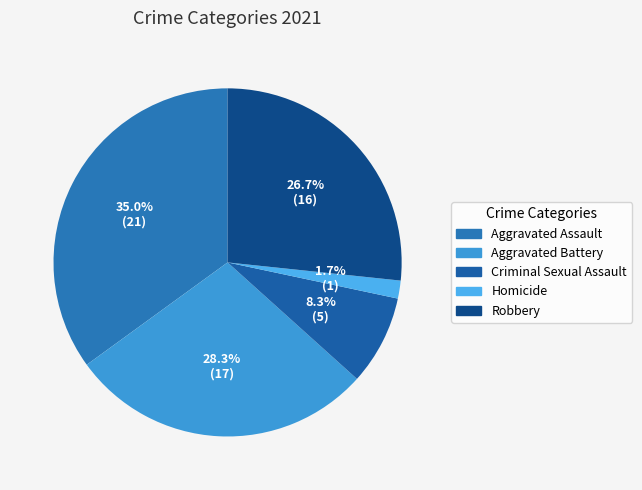

Does any single category account for the majority?

No